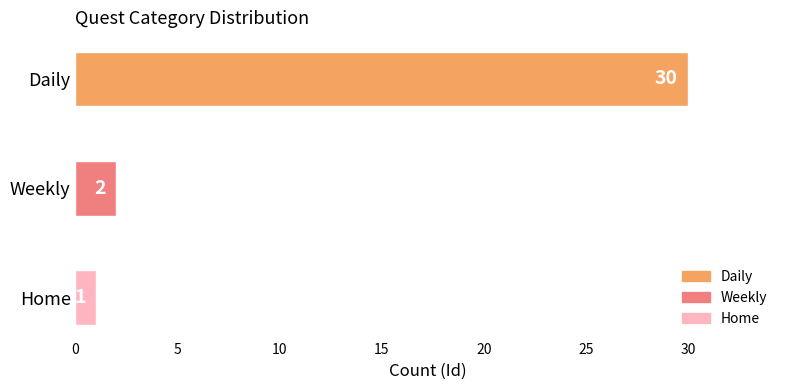

Reading top to bottom, list all the values displayed in this chart.

Daily=30	Weekly=2	Home=1